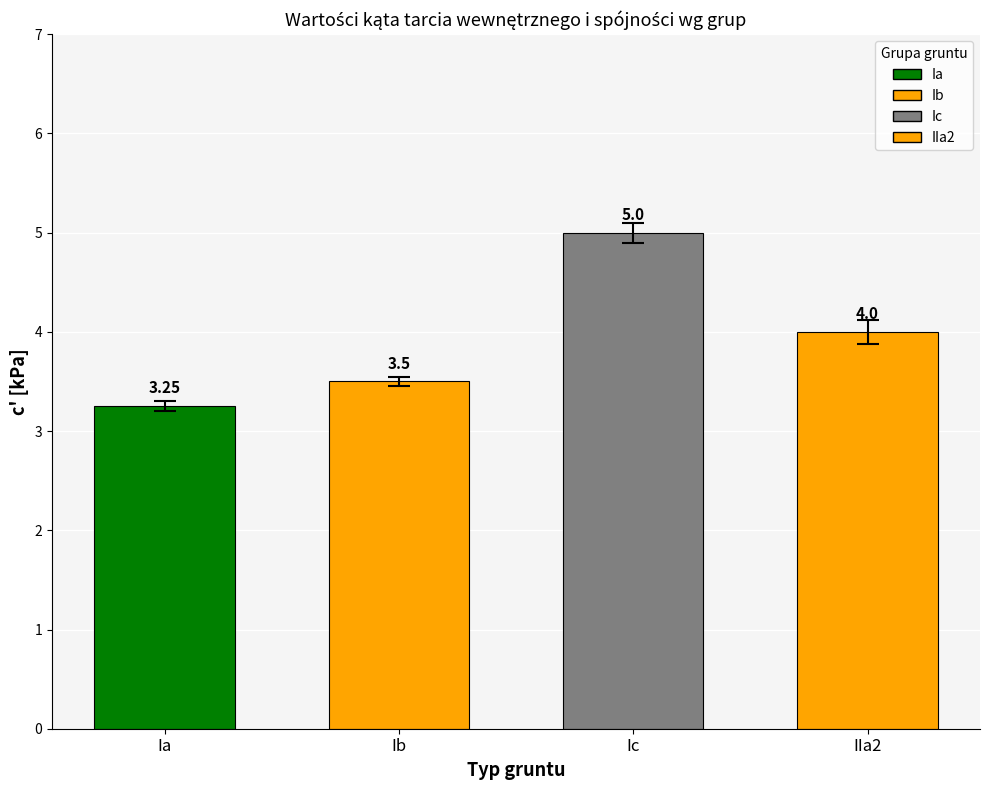

How many categories are shown in the chart?

4